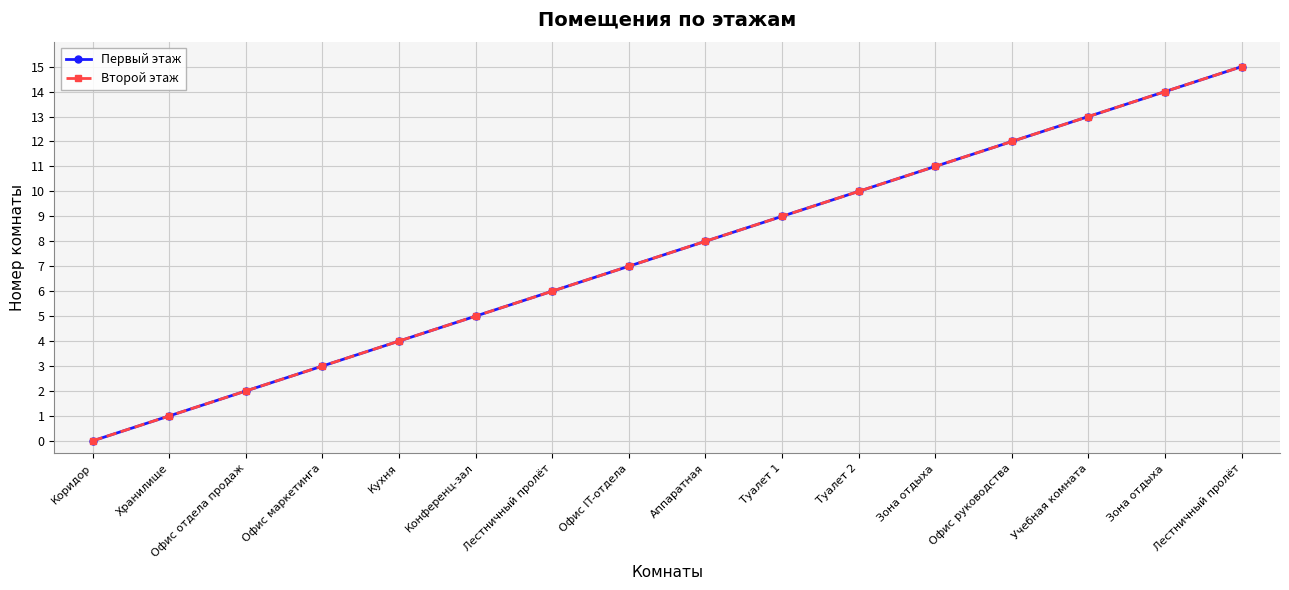

Is this an area chart (filled region under the line)?

No